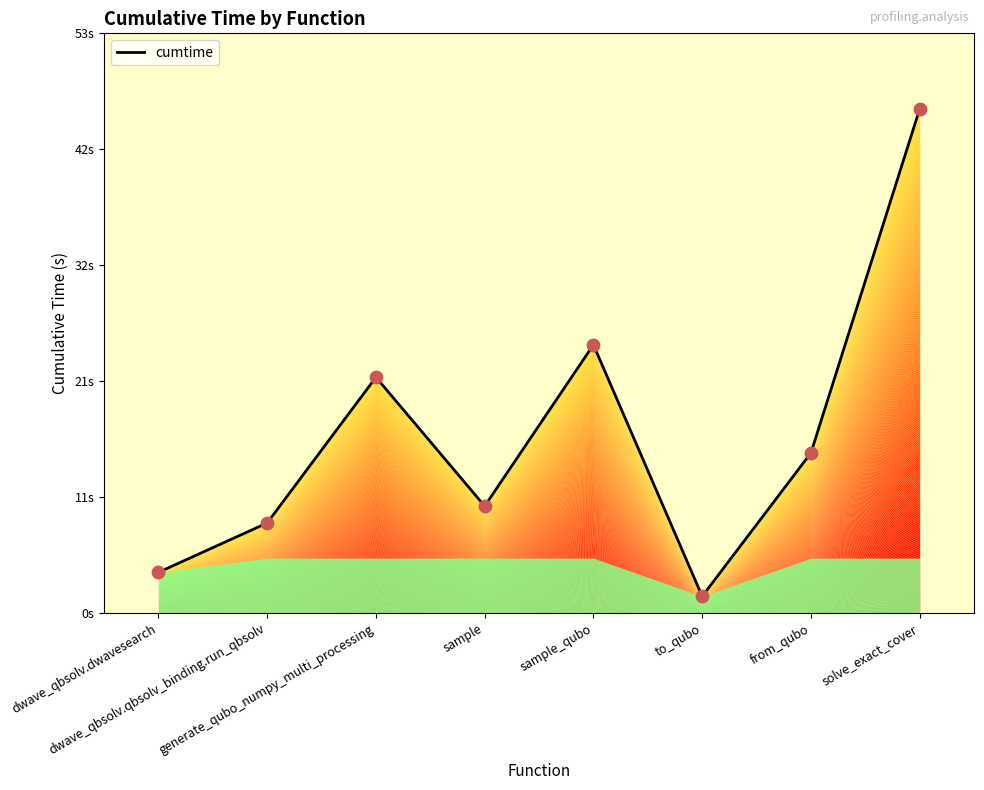

Between dwave_qbsolv.qbsolv_binding.run_qbsolv and sample, which is larger?

sample